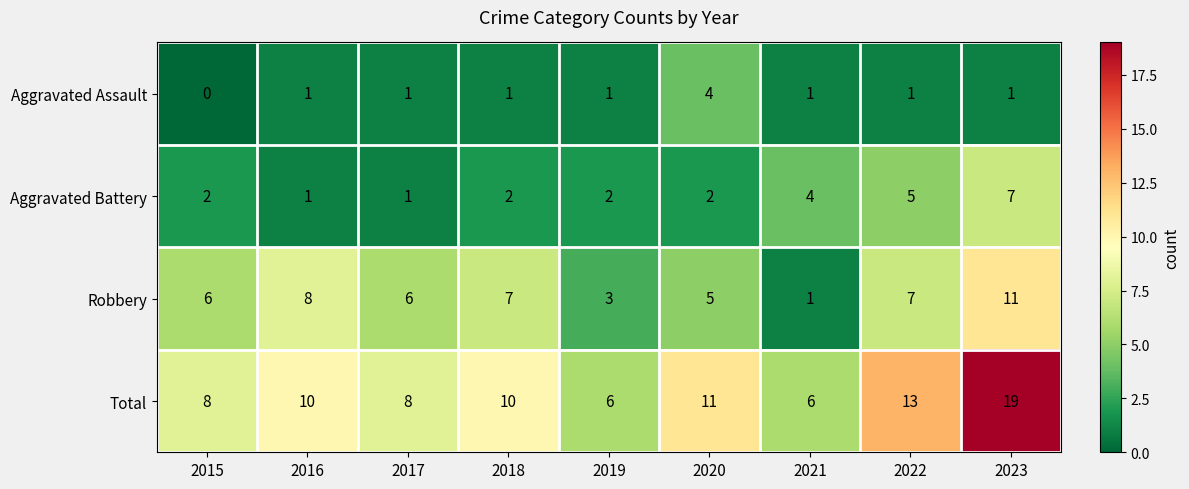

At how many categories does at least one series exceed 7?

7